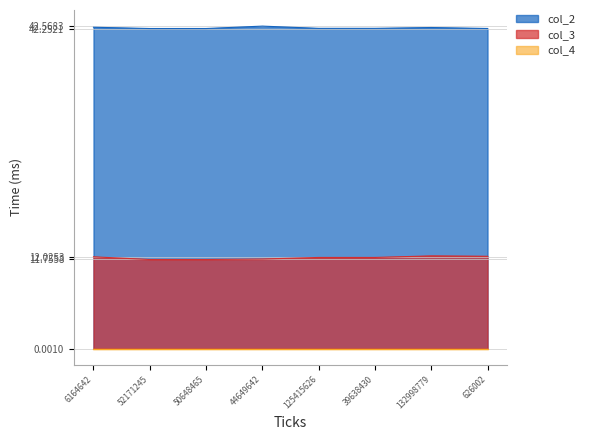

What is the greatest value displayed?

42.6